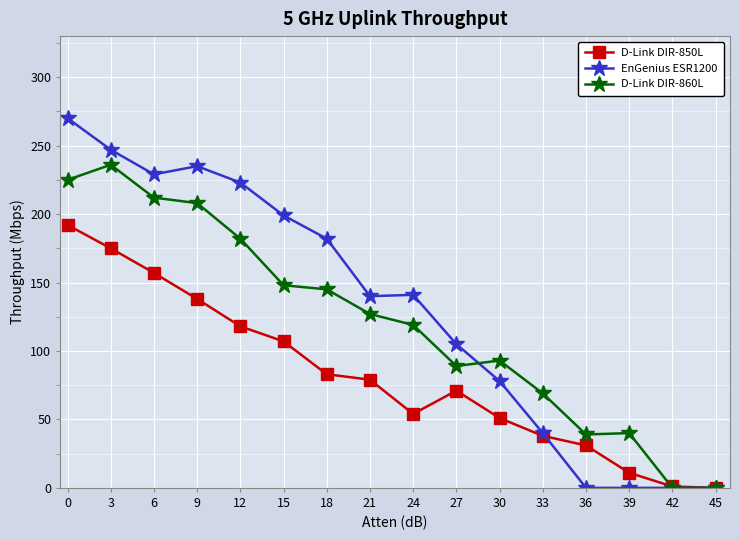

Is this an area chart (filled region under the line)?

No